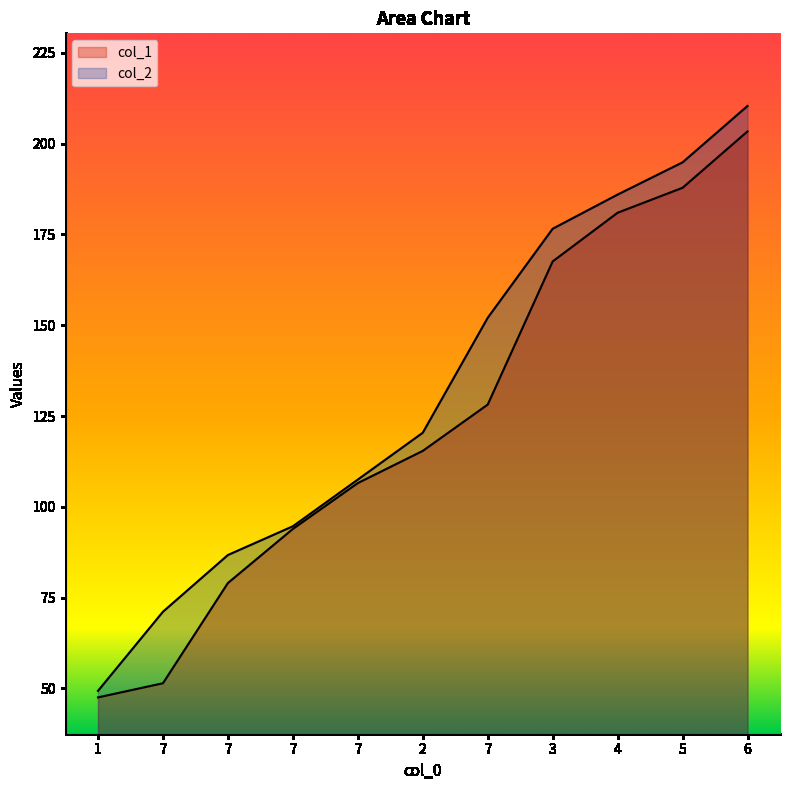

List the series in order of their peak value, lowest first.

col_1, col_2